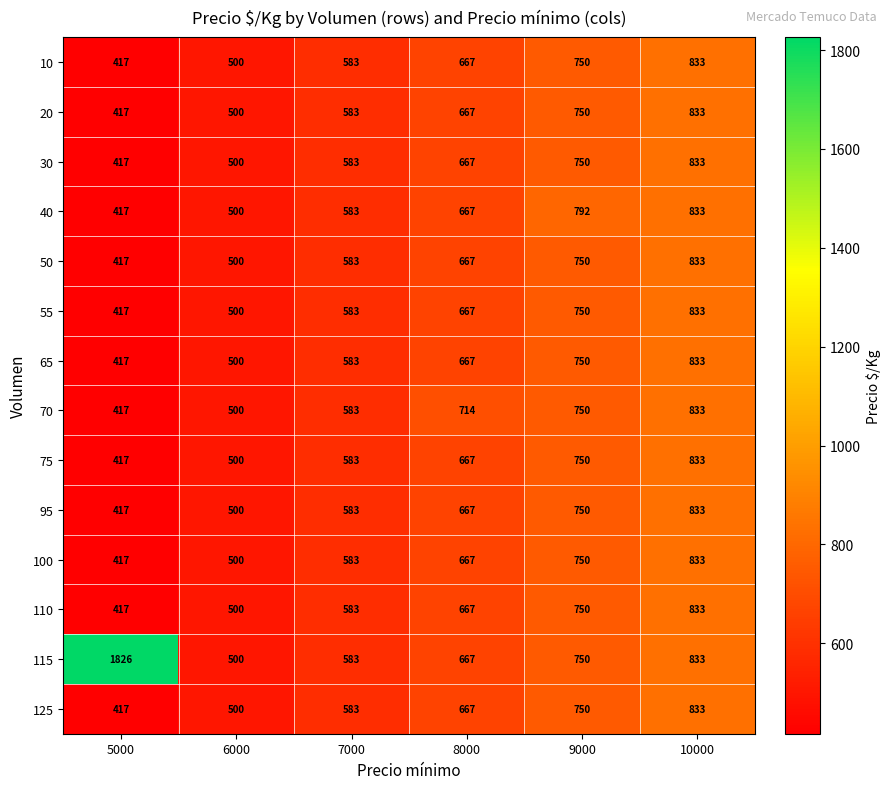

At which category is the sum across all series the highest?

10000